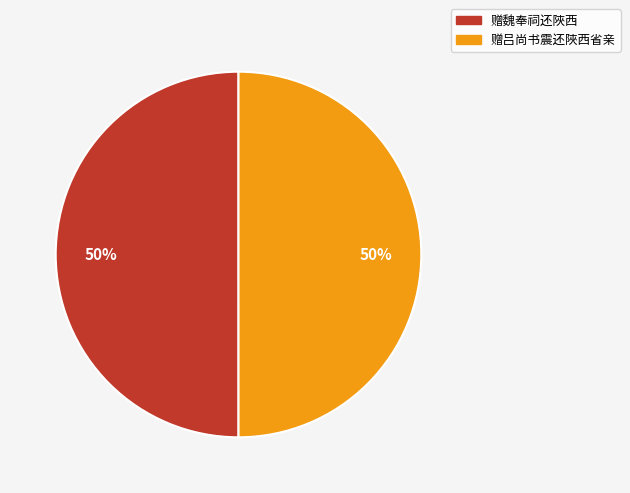

To the nearest percent, what percentage of the pie is 赠魏奉祠还陜西?

50%